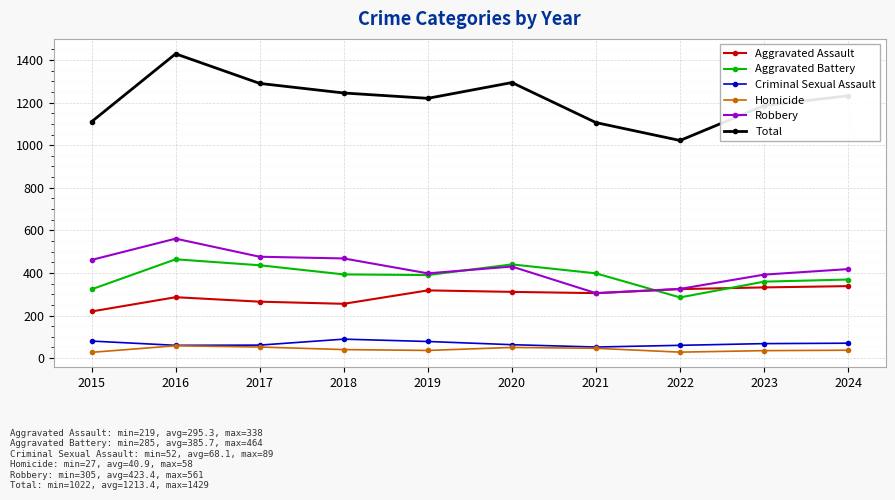

True or false: Criminal Sexual Assault and Aggravated Battery intersect in this chart.

False